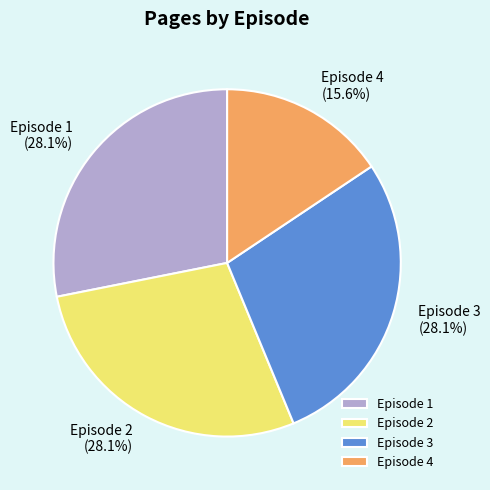

How many segments does this pie chart have?

4